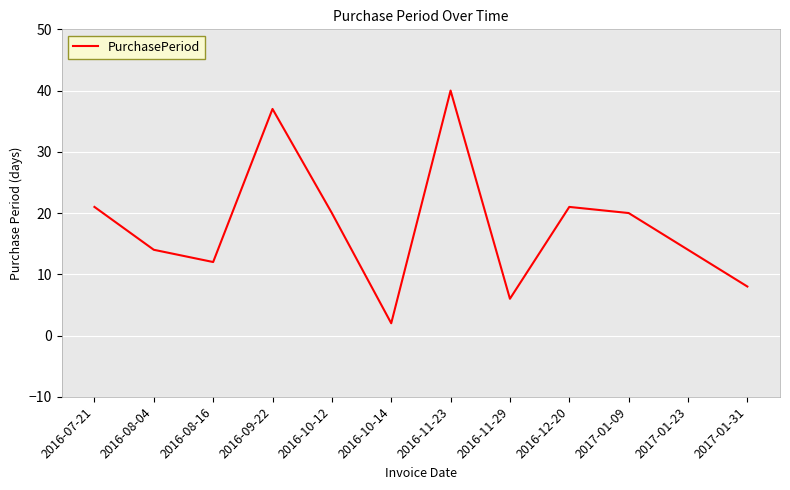

Is this an area chart (filled region under the line)?

No